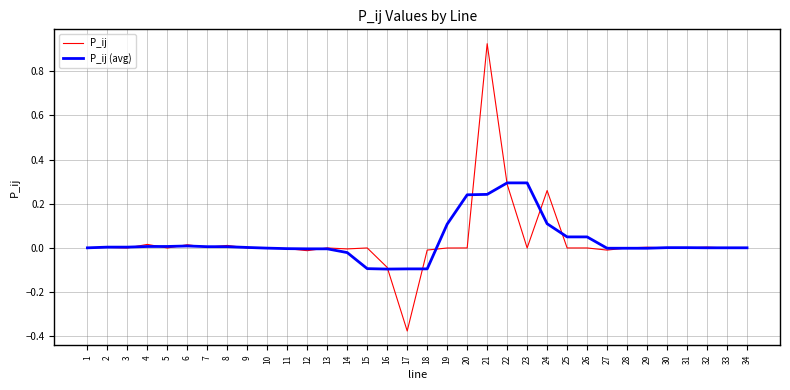

List the series in order of their peak value, lowest first.

P_ij (avg), P_ij